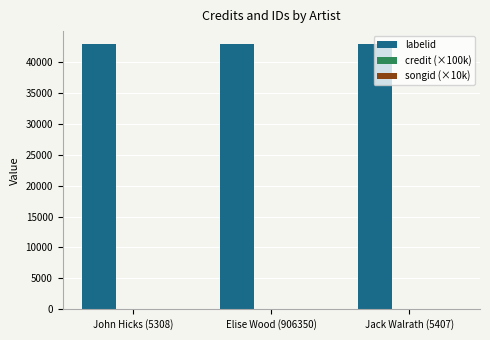

Is it true that labelid equals 42823.0 at John Hicks (5308)?

True